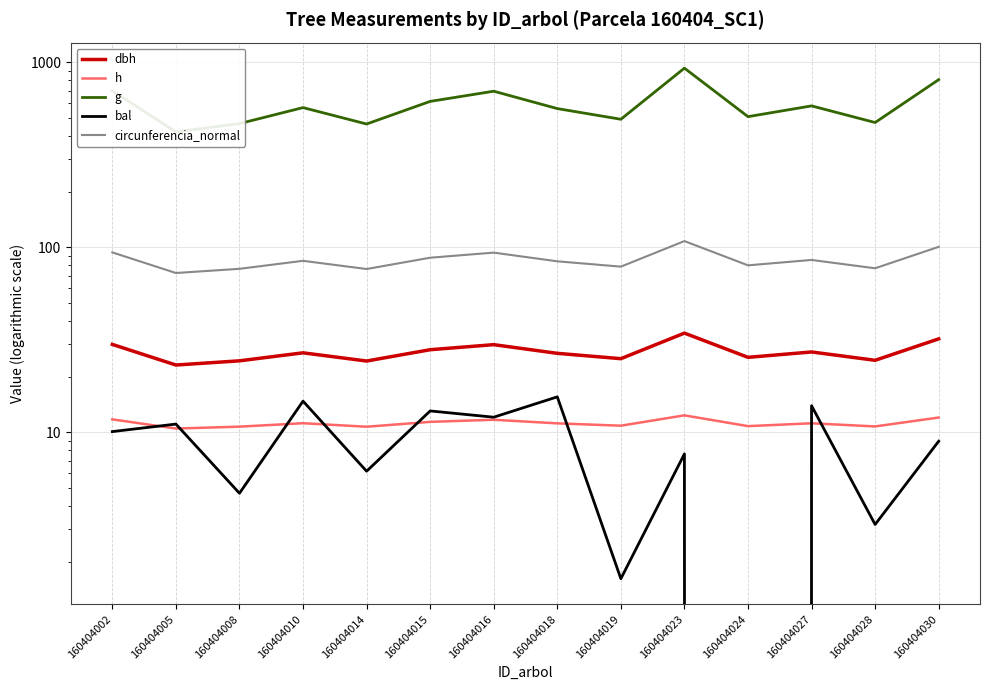

What is the sum of the h values at 160404016 and 160404024?

22.5